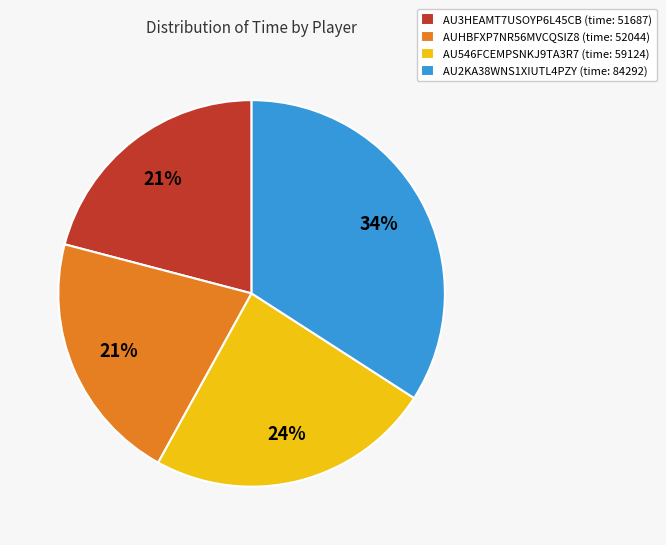

True or false: AU2KA38WNS1XIUTL4PZY (time: 84292) accounts for 34% of the total.

True